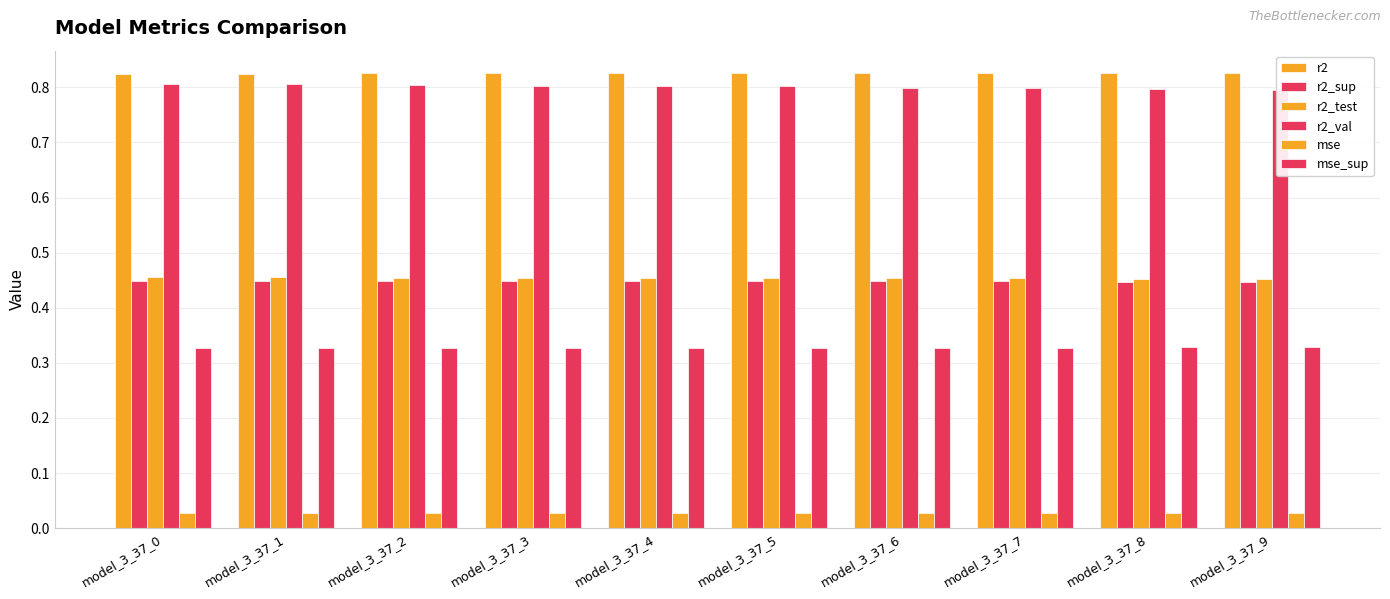

What is the difference between the highest and lowest values at model_3_37_5?

0.8